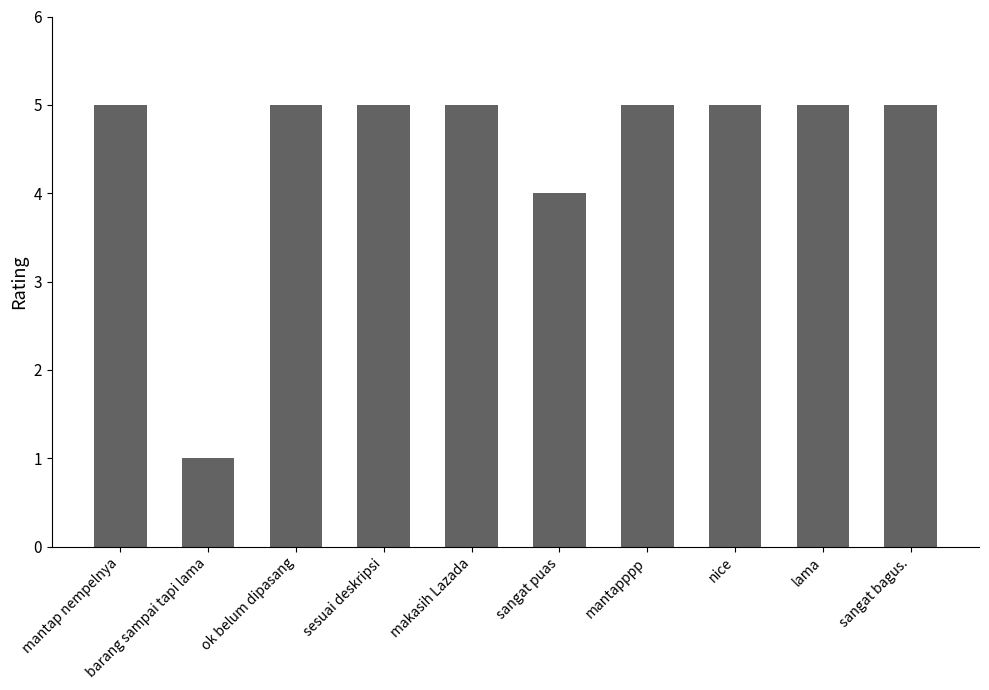

What is the maximum value shown in the chart?

5